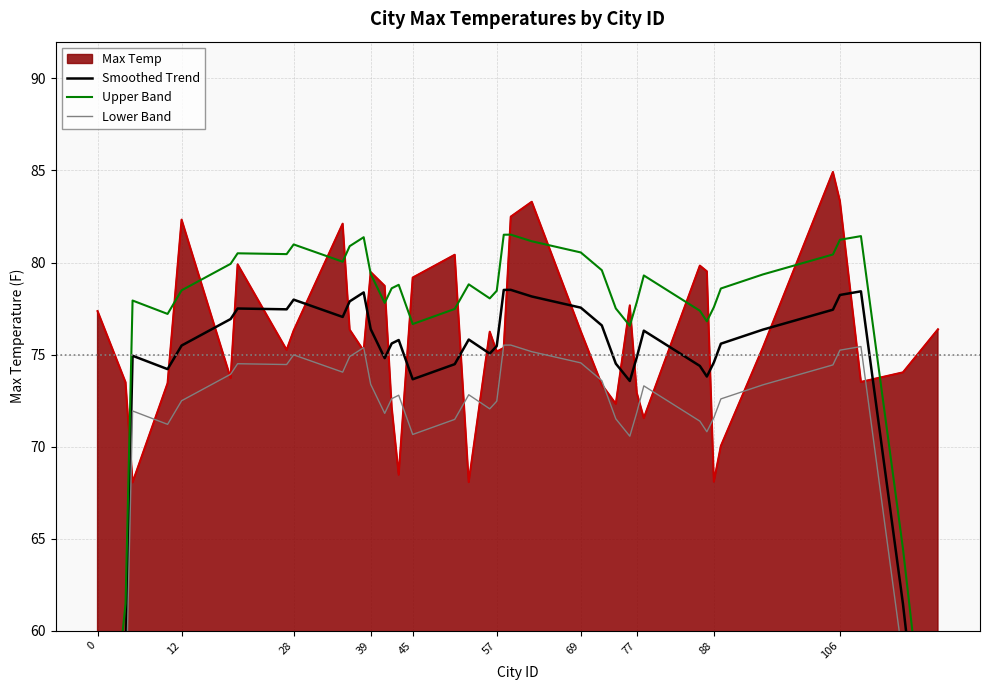

Is it true that Max Temp equals 68.1 at 88?

True